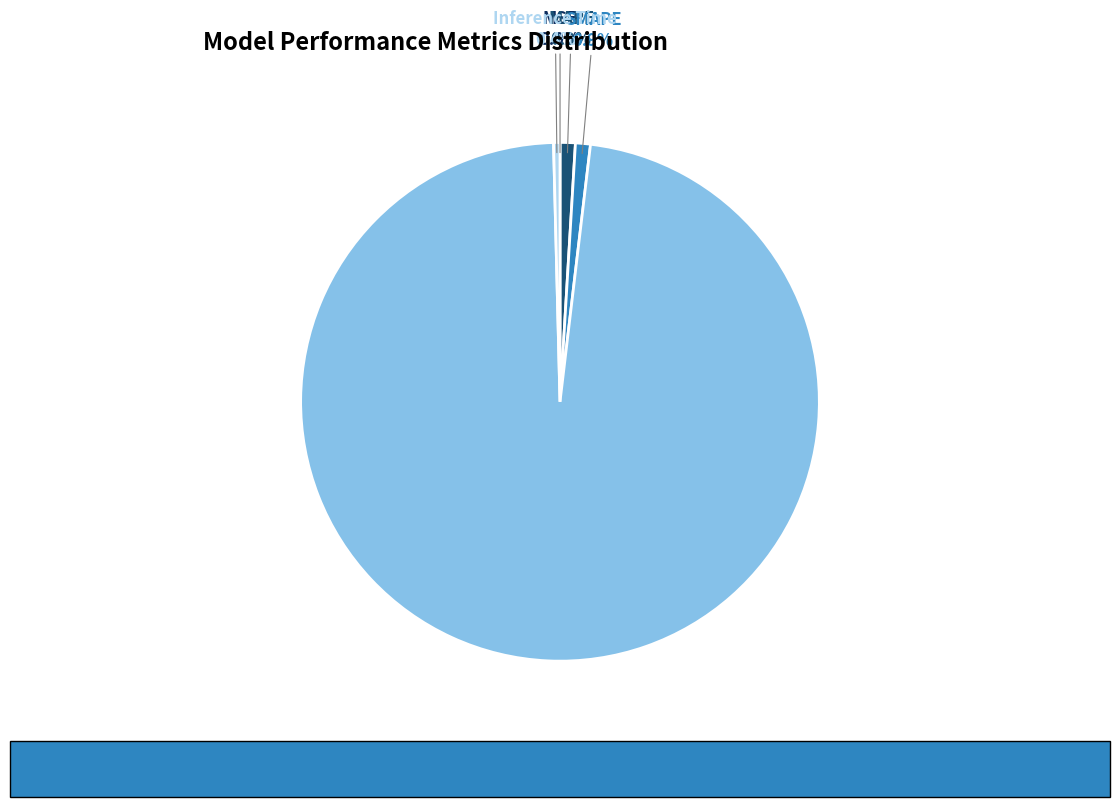

Is there a majority slice in this chart?

Yes